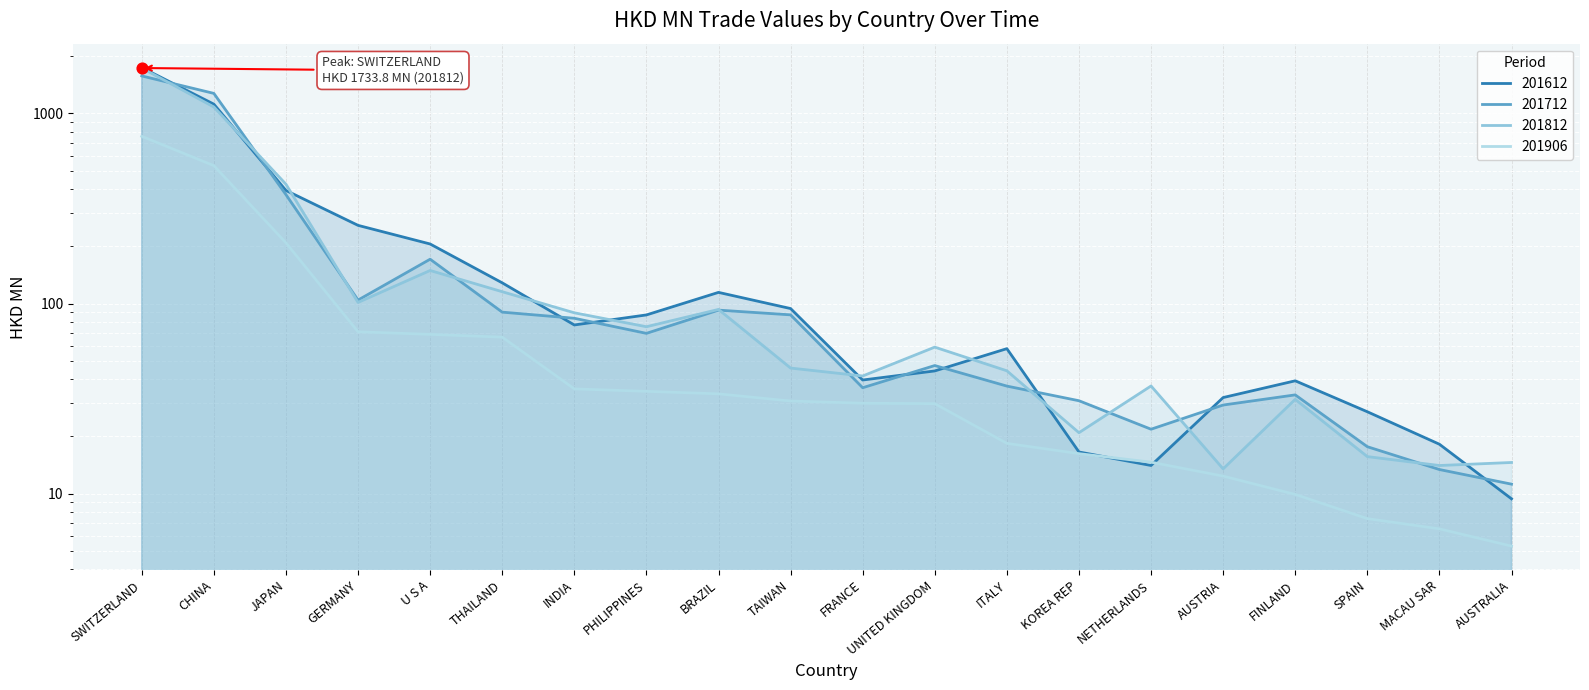

Which series has the largest total across all categories?

201612